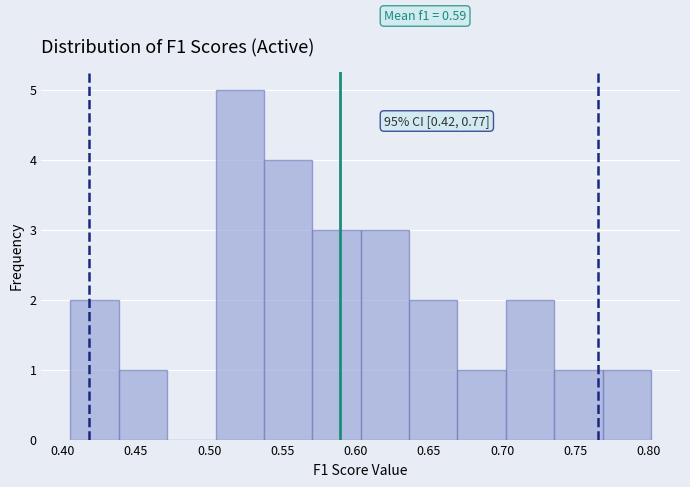

Over which range of the x-axis is the bar tallest?

0.505 to 0.535